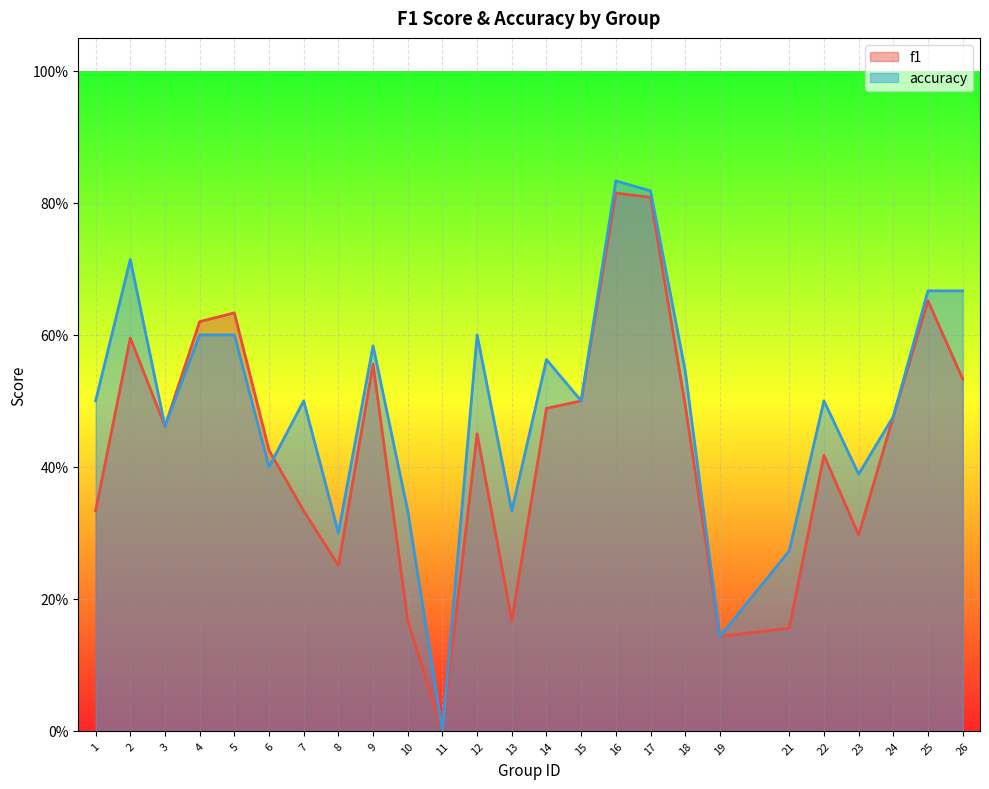

How many interior local peaks does the f1 series have?

7